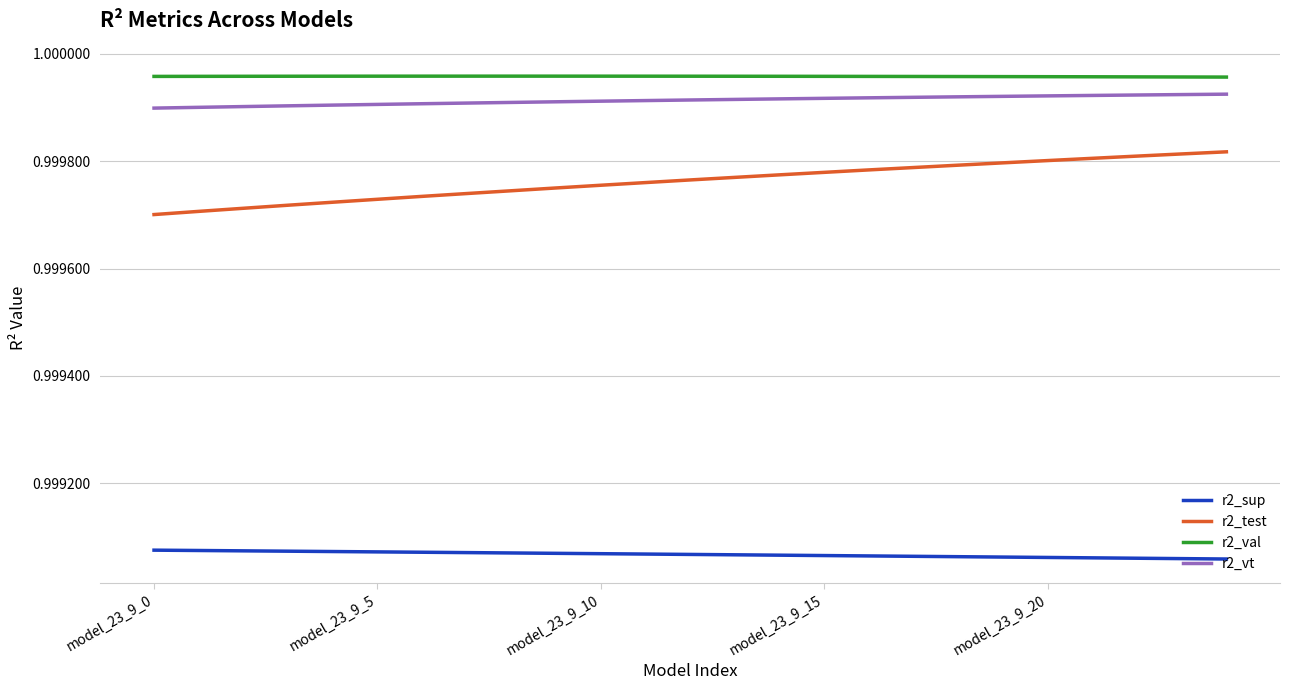

Which series has the largest total across all categories?

r2_val